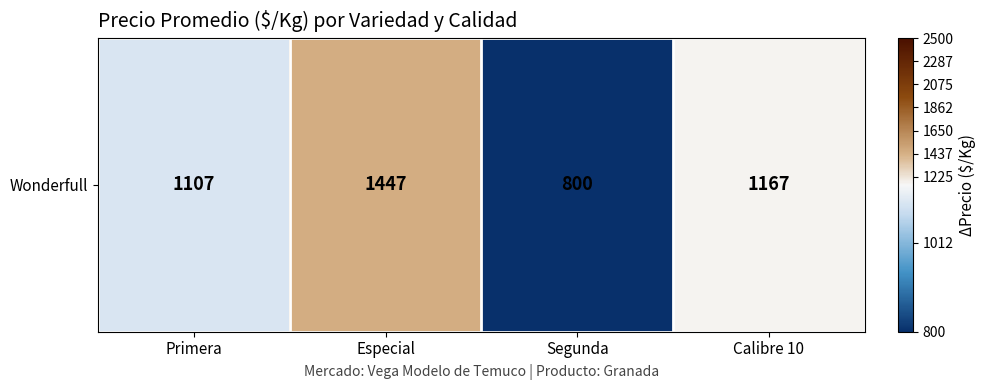

How many values are below 1167?

2